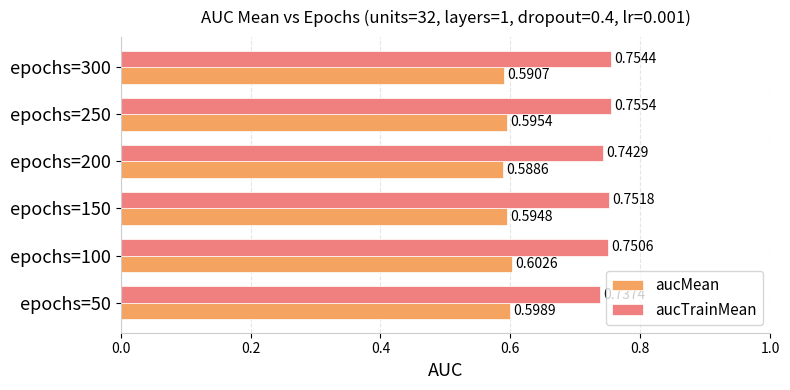

How many categories are shown in the chart?

6